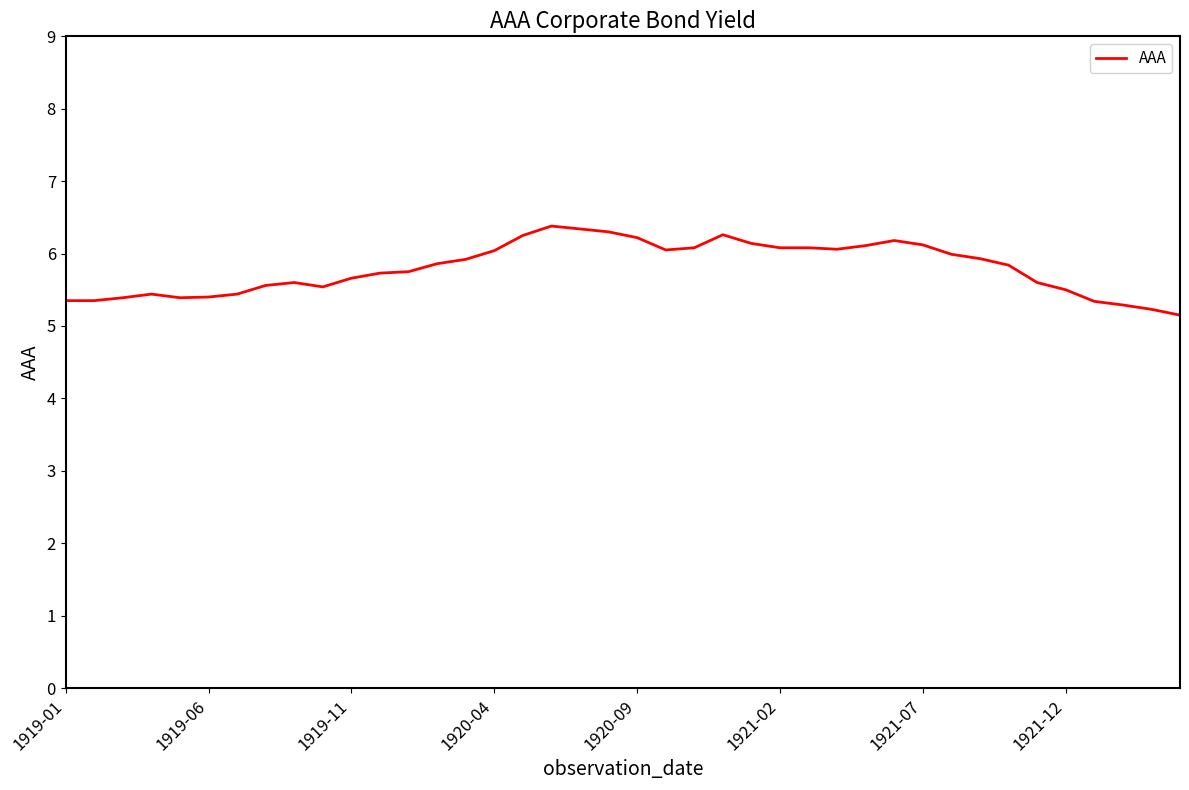

What is the minimum value shown in the chart?

5.2